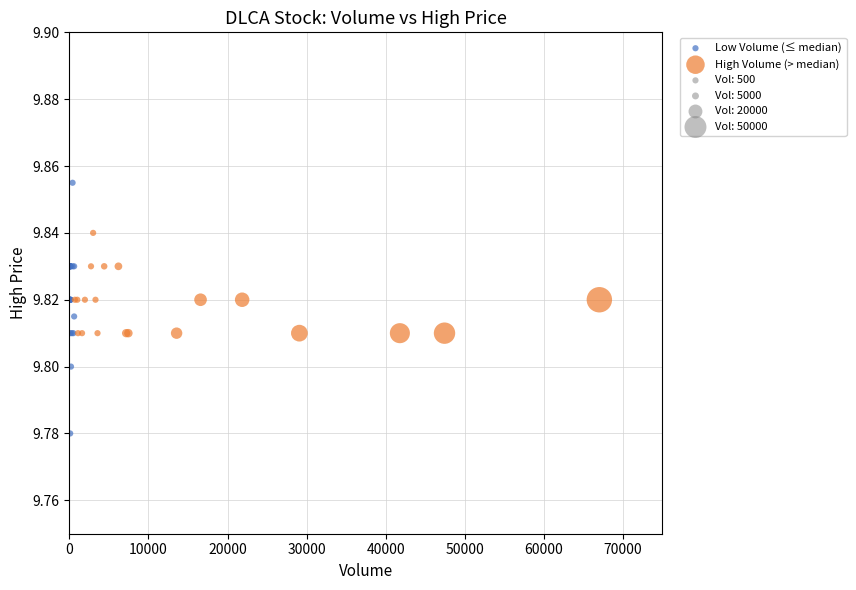

Which series reaches the minimum Y coordinate?

Low Volume (≤ median)